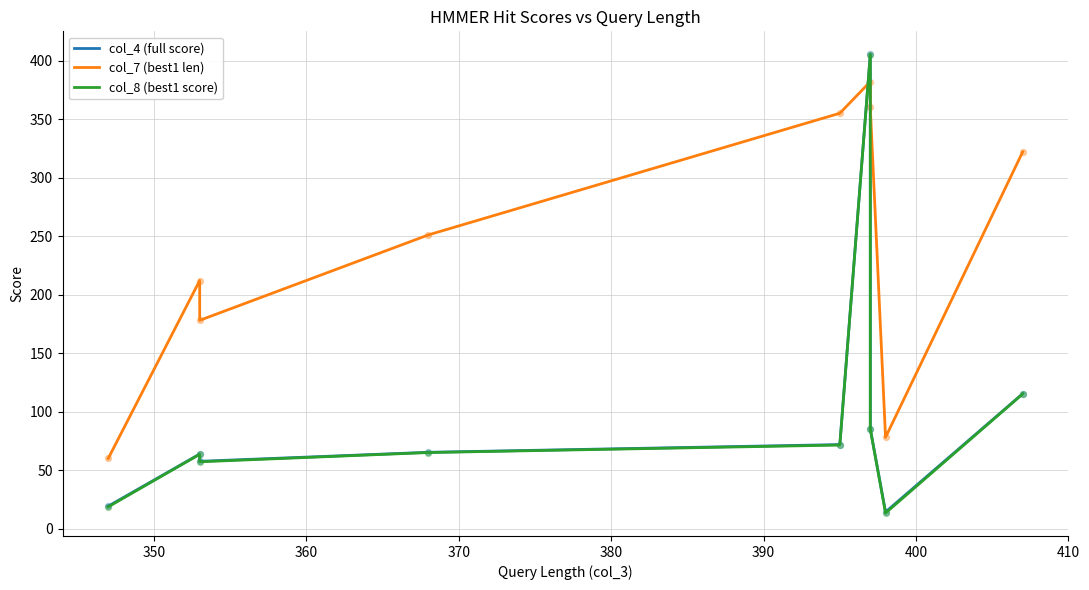

Which series has the largest total across all categories?

col_7 (best1 len)